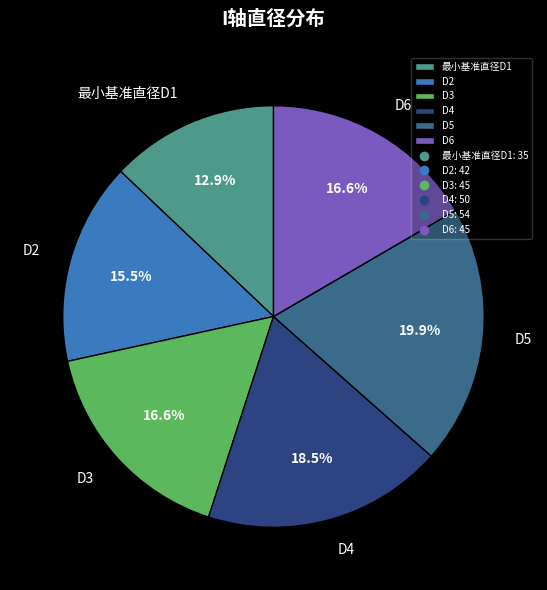

Does D3 represent more than half of the total?

No